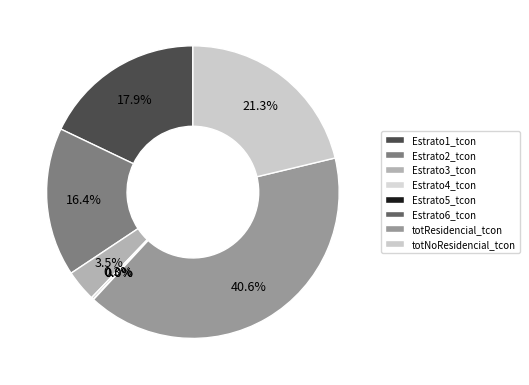

True or false: totResidencial_tcon accounts for 32% of the total.

False